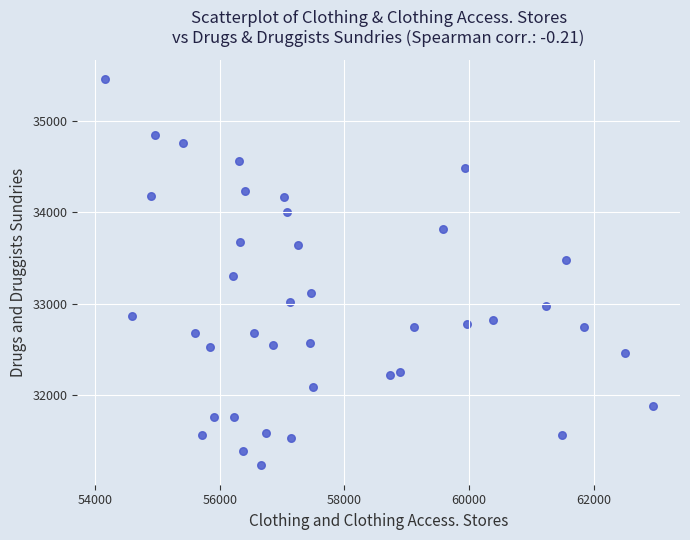

What is the range of X values (max minus min)?

8793